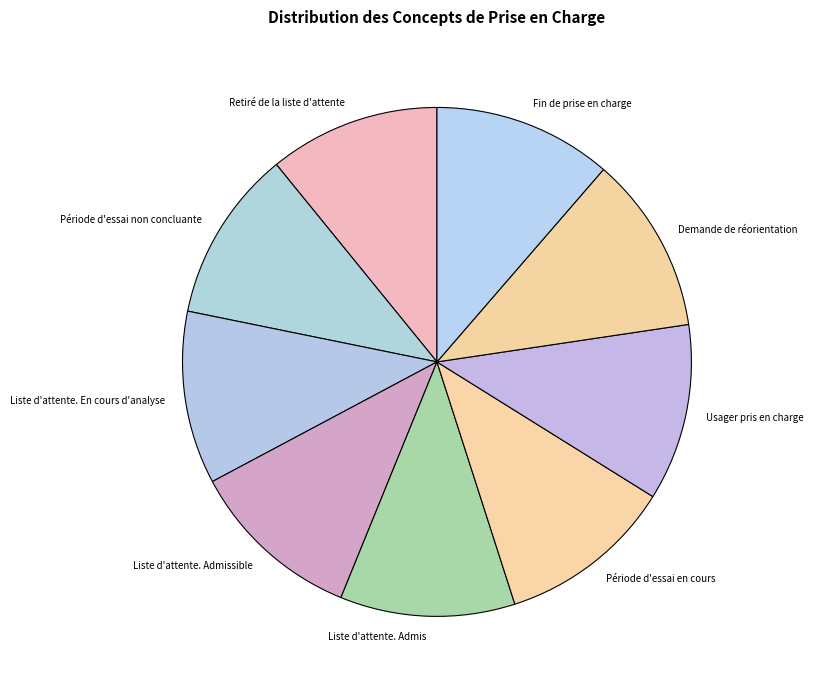

Approximately how many times larger is the value at Fin de prise en charge compared to Usager pris en charge?

1.0